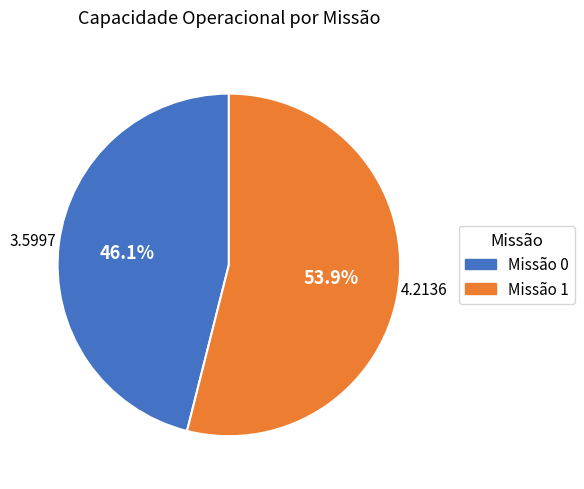

Which has a higher value, Missão 1 or Missão 0?

Missão 1